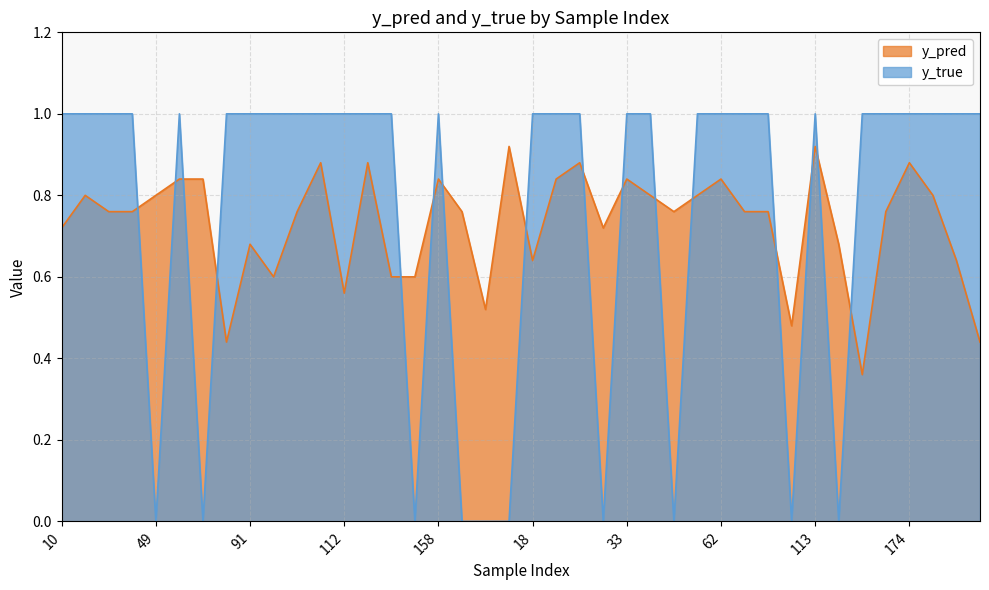

Does the chart display data point markers on the line(s)?

No